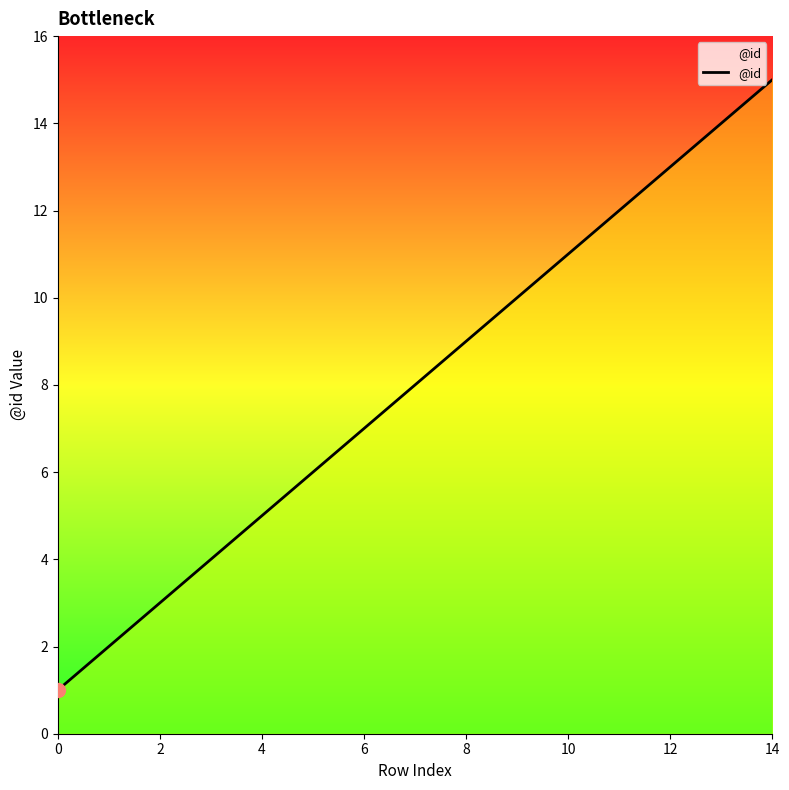

Reading left to right, transcribe all the data shown in this chart.

1	2	3	4	5	6	7	8	9	10	11	12	13	14	15